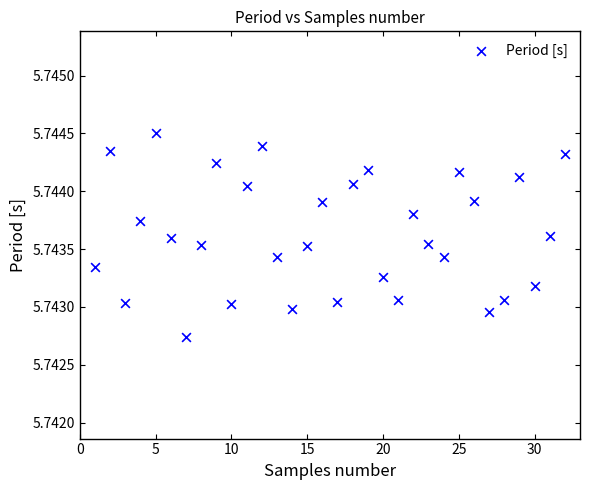

What is the range of X values (max minus min)?

31.0